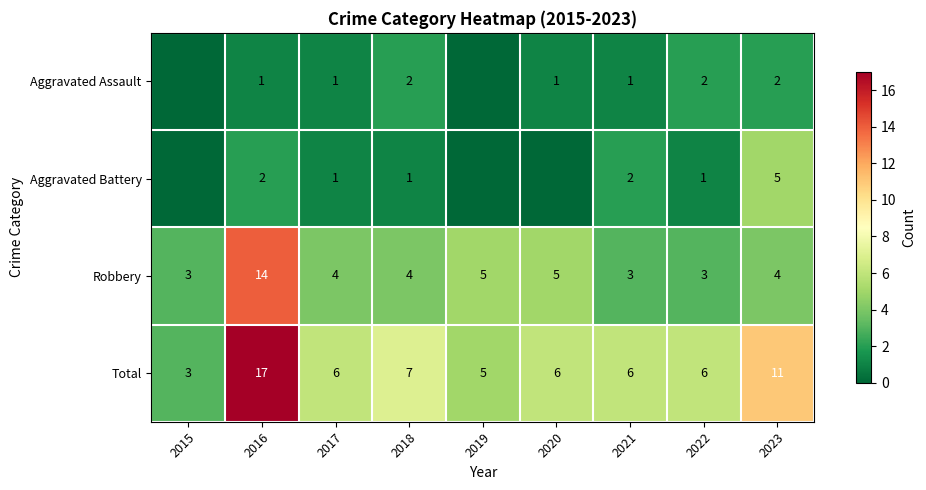

What is the minimum value for Robbery?

3